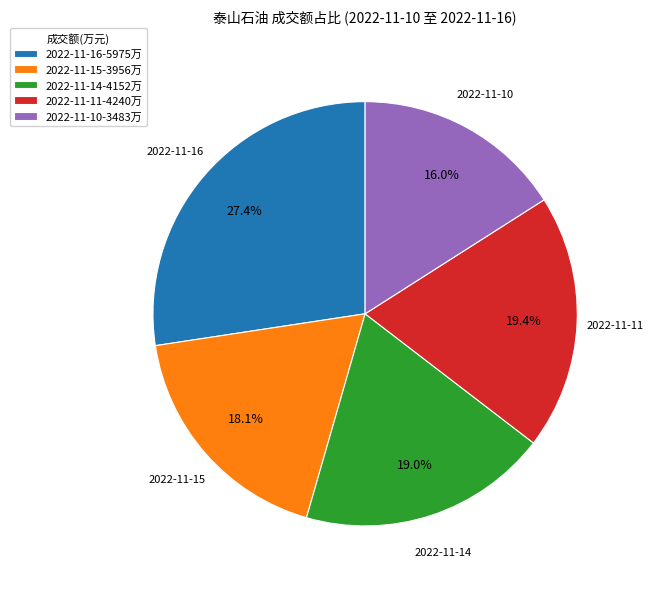

Do 2022-11-14 and 2022-11-10 together represent more than half of the pie?

No